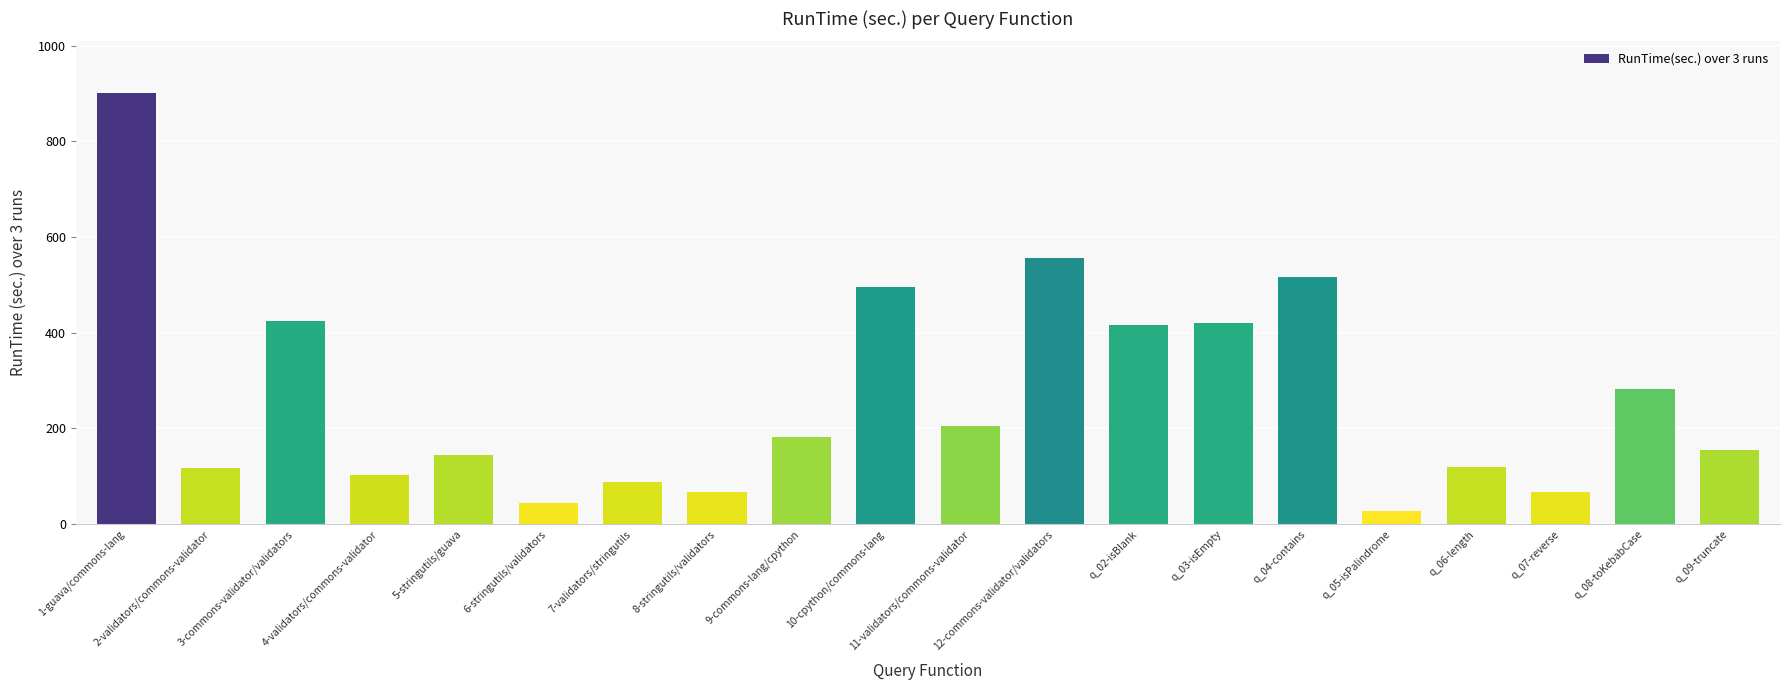

What is the approximate value at q_03-isEmpty?

421.0